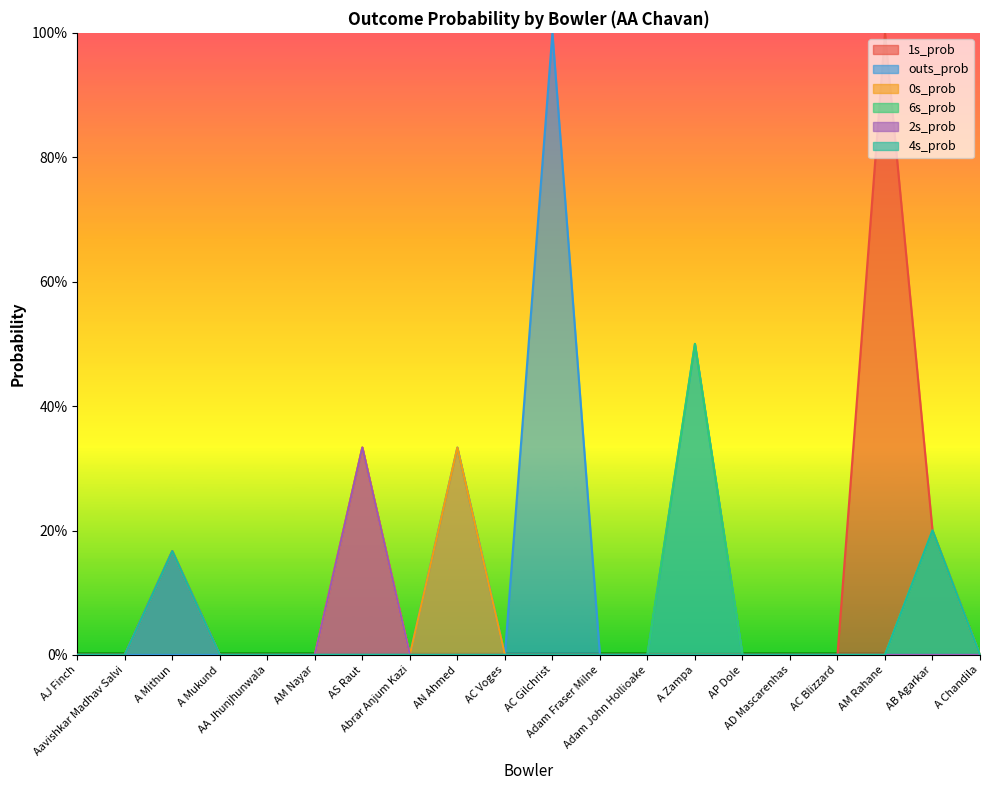

Reading left to right, transcribe all the data shown in this chart.

1s_prob: 0.0	0.0	0.2	0.0	0.0	0.0	0.3	0.0	0.0	0.0	0.0	0.0	0.0	0.0	0.0	0.0	0.0	1.0	0.2	0.0
outs_prob: 0.0	0.0	0.0	0.0	0.0	0.0	0.0	0.0	0.3	0.0	1.0	0.0	0.0	0.5	0.0	0.0	0.0	0.0	0.0	0.0
0s_prob: 0.0	0.0	0.2	0.0	0.0	0.0	0.3	0.0	0.3	0.0	0.0	0.0	0.0	0.0	0.0	0.0	0.0	0.0	0.2	0.0
6s_prob: 0.0	0.0	0.2	0.0	0.0	0.0	0.0	0.0	0.0	0.0	0.0	0.0	0.0	0.5	0.0	0.0	0.0	0.0	0.2	0.0
2s_prob: 0.0	0.0	0.2	0.0	0.0	0.0	0.3	0.0	0.0	0.0	0.0	0.0	0.0	0.0	0.0	0.0	0.0	0.0	0.0	0.0
4s_prob: 0.0	0.0	0.2	0.0	0.0	0.0	0.0	0.0	0.0	0.0	0.0	0.0	0.0	0.0	0.0	0.0	0.0	0.0	0.2	0.0